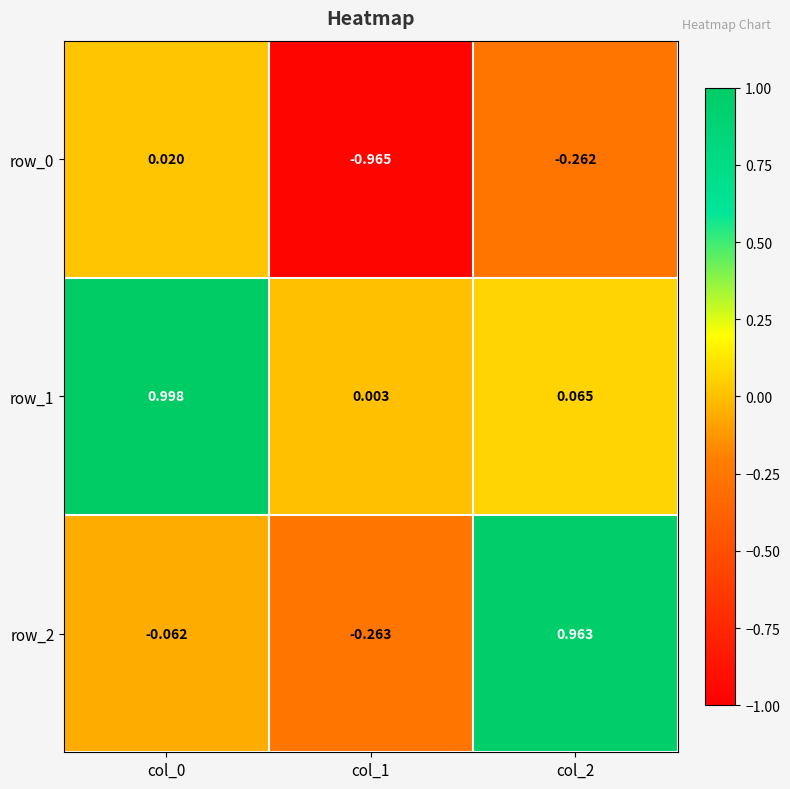

The value of row_0 at col_2 is -0.1. True or false?

False